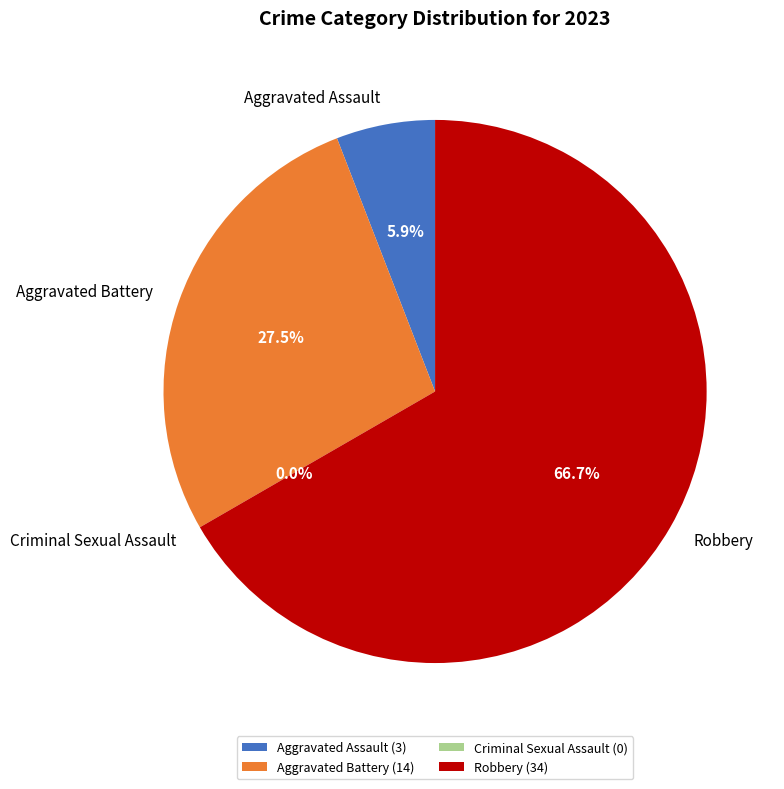

Is there a majority slice in this chart?

Yes